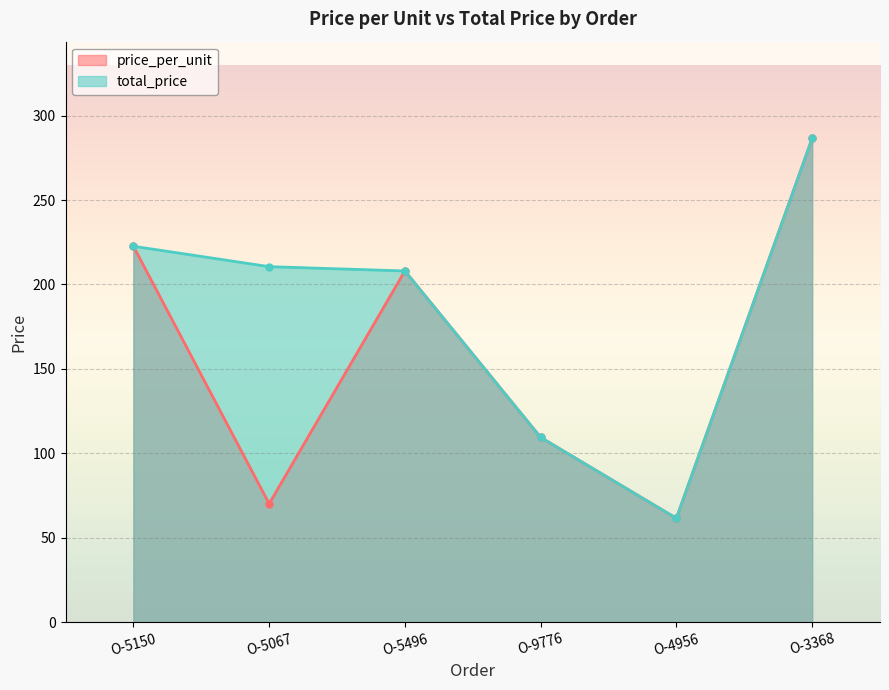

What is the minimum value shown in the chart?

61.6